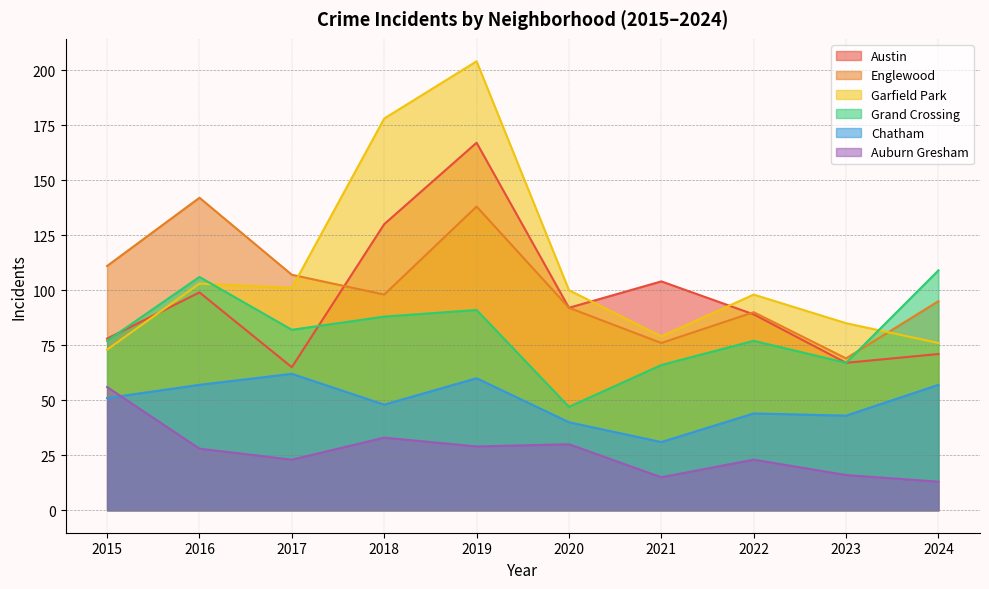

True or false: Garfield Park has a value of 49 at 2024.

False